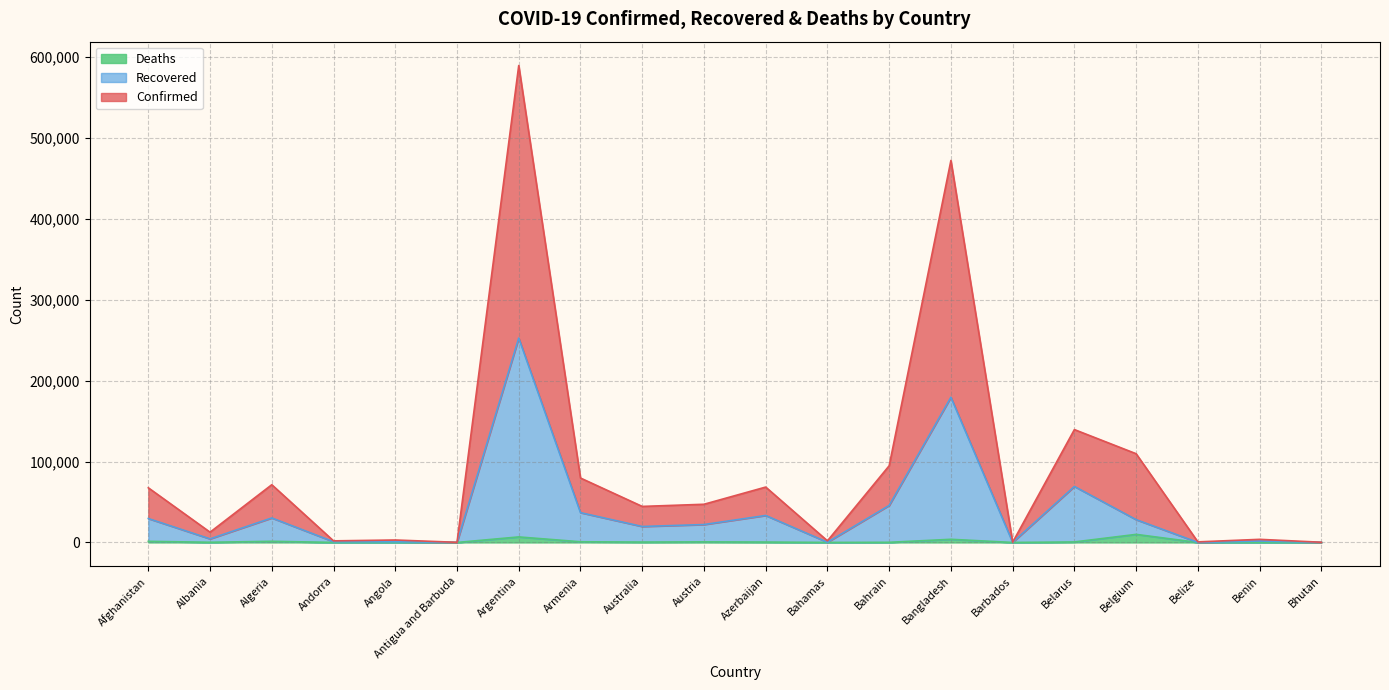

At which label does Recovered first exceed 22138?

Afghanistan